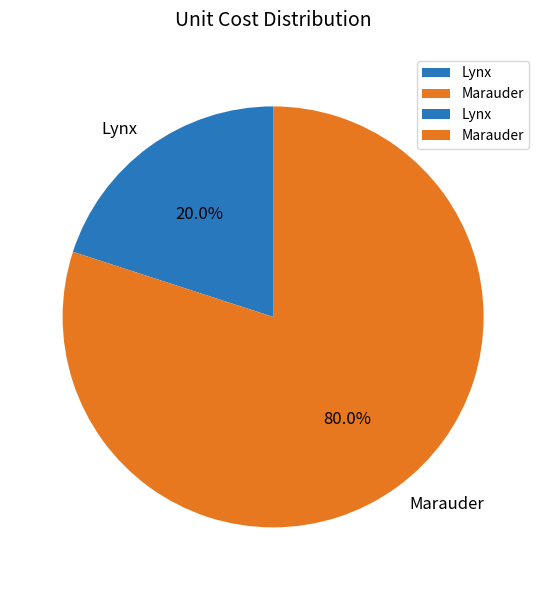

Does Marauder account for over 50% of the chart?

Yes